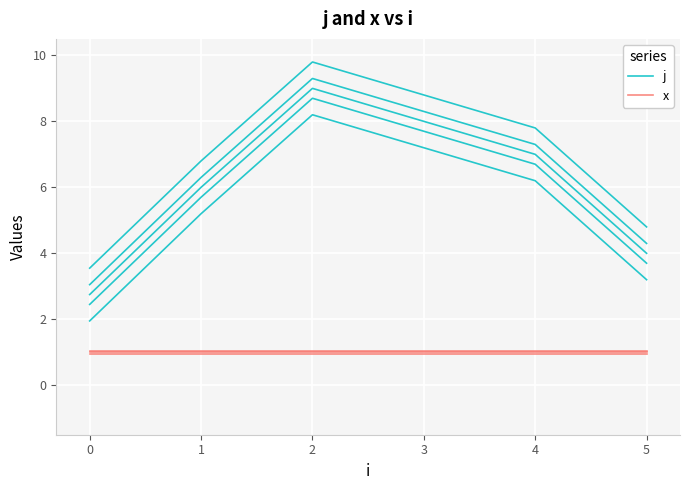

At which category is the sum across all series the highest?

2